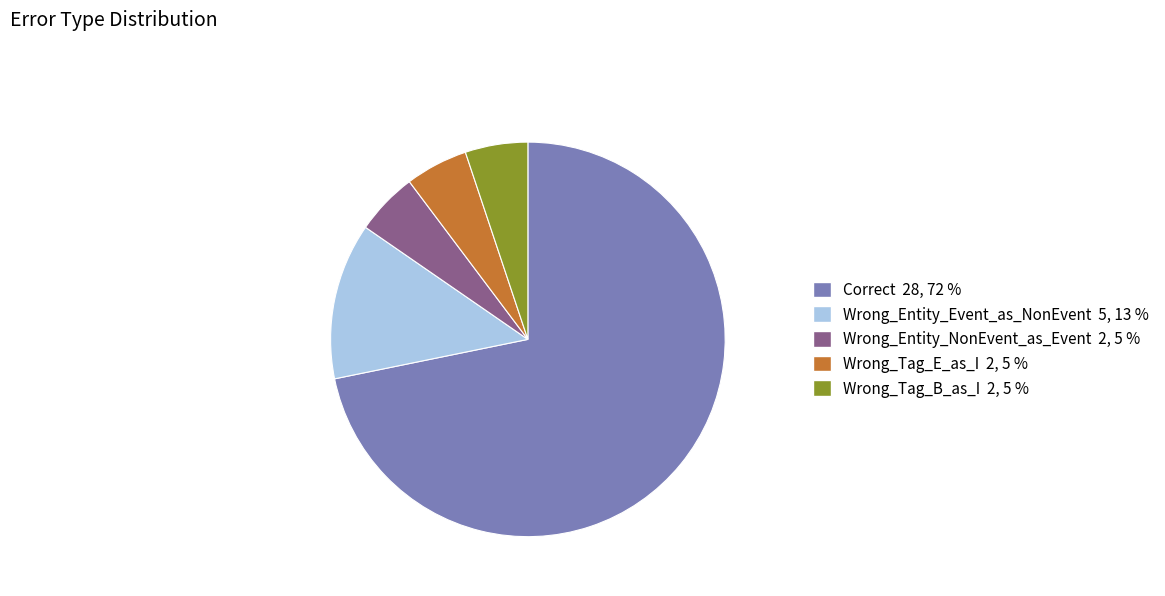

What is the majority slice?

Correct